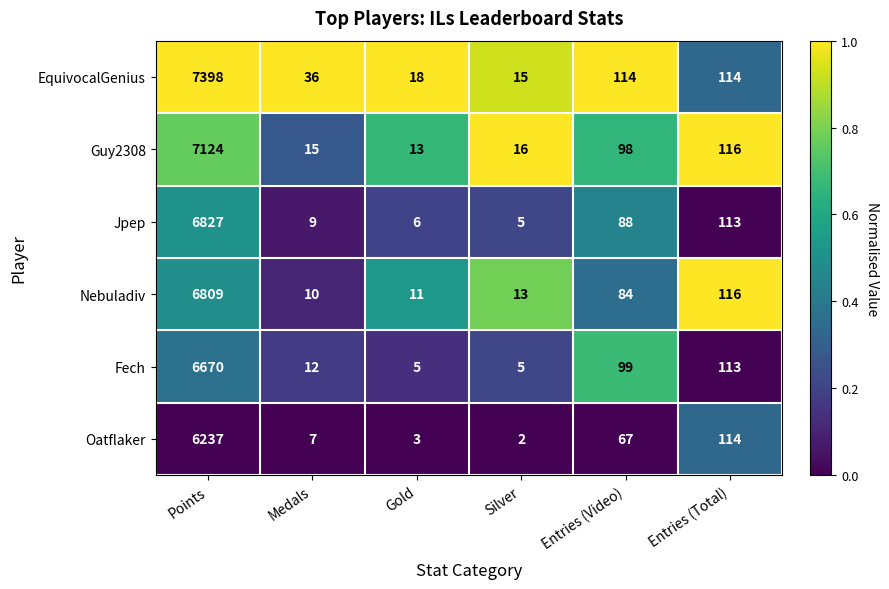

Is the value of Fech at Points greater than the value of Nebuladiv at Entries (Video)?

Yes